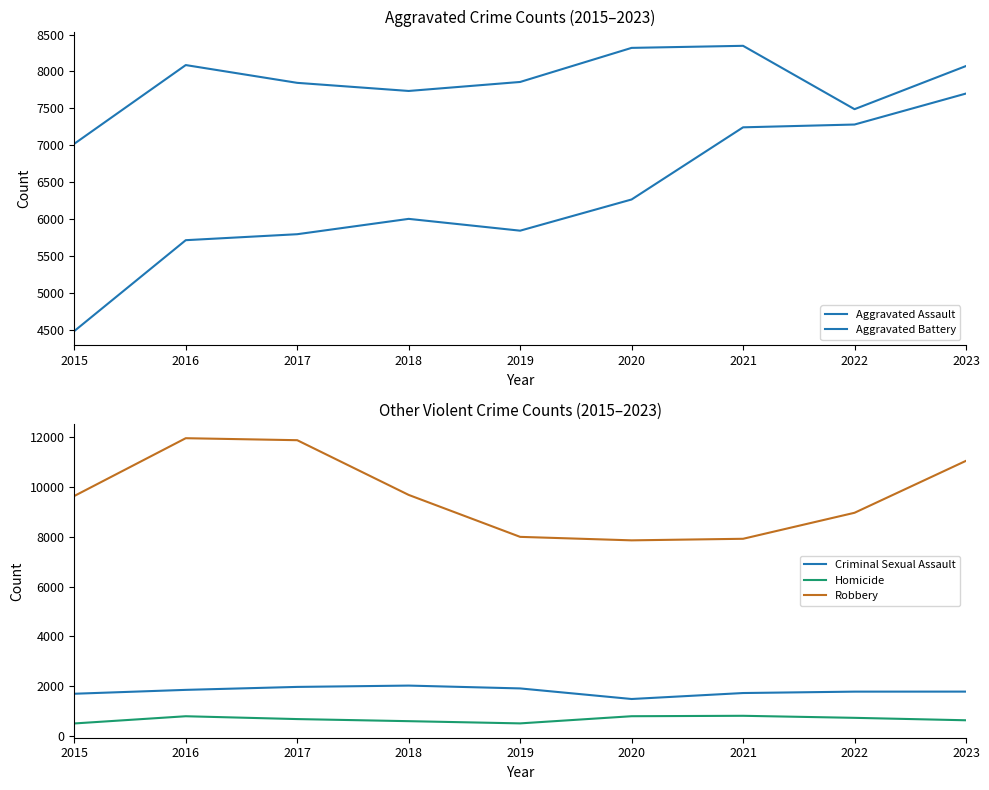

What is the sum of all Aggravated Battery values?

70769